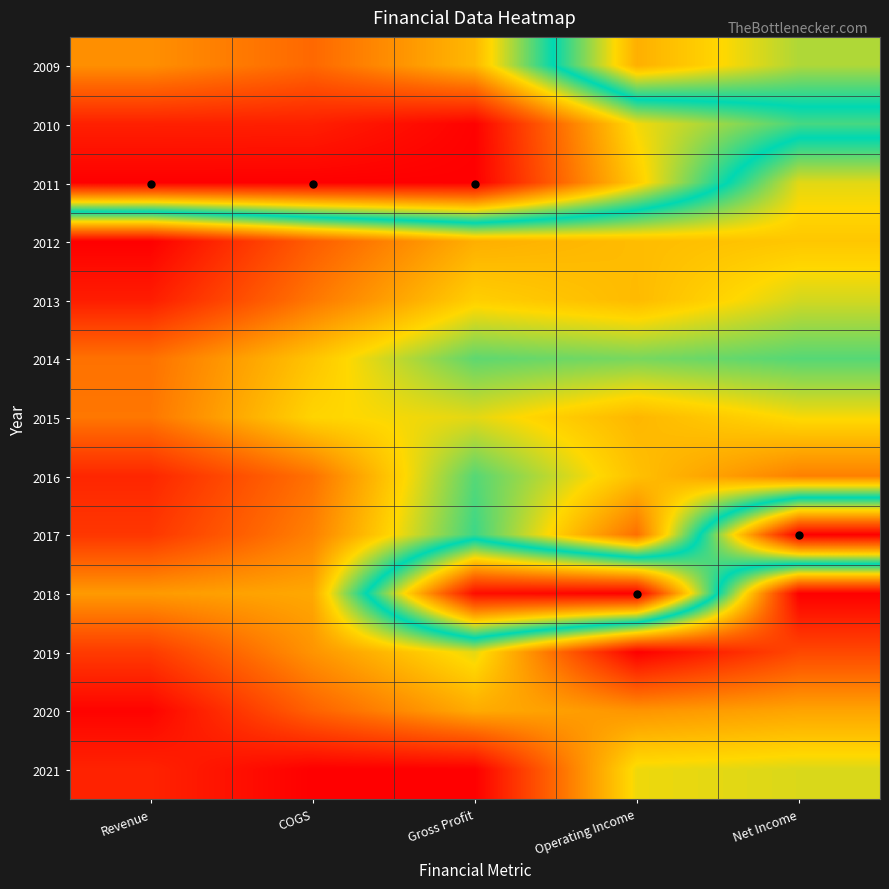

Reading left to right, extract all data points from this chart.

2009: Revenue=0.8	COGS=0.8	Gross Profit=0.7	Operating Income=0.3	Net Income=0.4
2010: Revenue=0.9	COGS=0.9	Gross Profit=1.0	Operating Income=0.7	Net Income=0.5
2011: Revenue=1.0	COGS=1.0	Gross Profit=1.0	Operating Income=0.7	Net Income=0.4
2012: Revenue=0.0	COGS=0.2	Gross Profit=0.3	Operating Income=0.3	Net Income=0.3
2013: Revenue=0.0	COGS=0.2	Gross Profit=0.3	Operating Income=0.3	Net Income=0.4
2014: Revenue=0.2	COGS=0.3	Gross Profit=0.4	Operating Income=0.4	Net Income=0.4
2015: Revenue=0.2	COGS=0.3	Gross Profit=0.4	Operating Income=0.3	Net Income=0.3
2016: Revenue=0.1	COGS=0.2	Gross Profit=0.4	Operating Income=0.3	Net Income=0.2
2017: Revenue=0.1	COGS=0.2	Gross Profit=0.5	Operating Income=0.2	Net Income=1.0
2018: Revenue=0.2	COGS=0.3	Gross Profit=1.0	Operating Income=1.0	Net Income=0.0
2019: Revenue=0.1	COGS=0.2	Gross Profit=0.4	Operating Income=0.0	Net Income=0.1
2020: Revenue=0.0	COGS=0.2	Gross Profit=0.3	Operating Income=0.2	Net Income=0.3
2021: Revenue=0.1	COGS=0.0	Gross Profit=0.0	Operating Income=0.3	Net Income=0.4